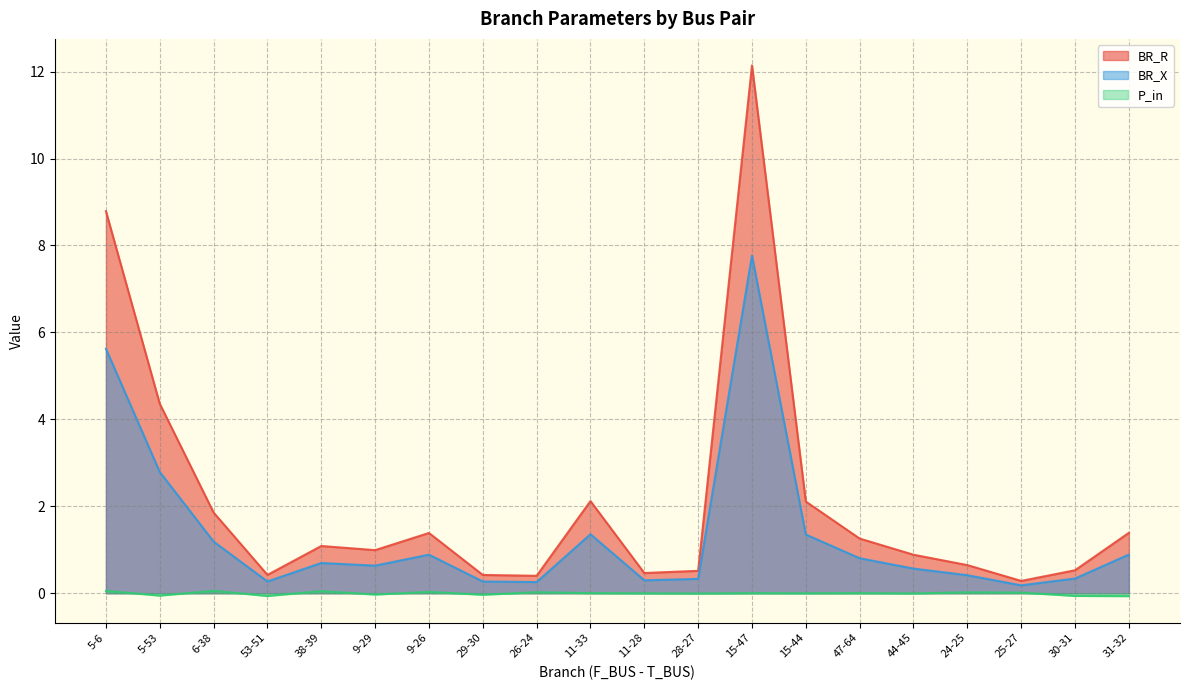

Is the value of BR_R at 30-31 greater than the value of BR_X at 15-44?

No